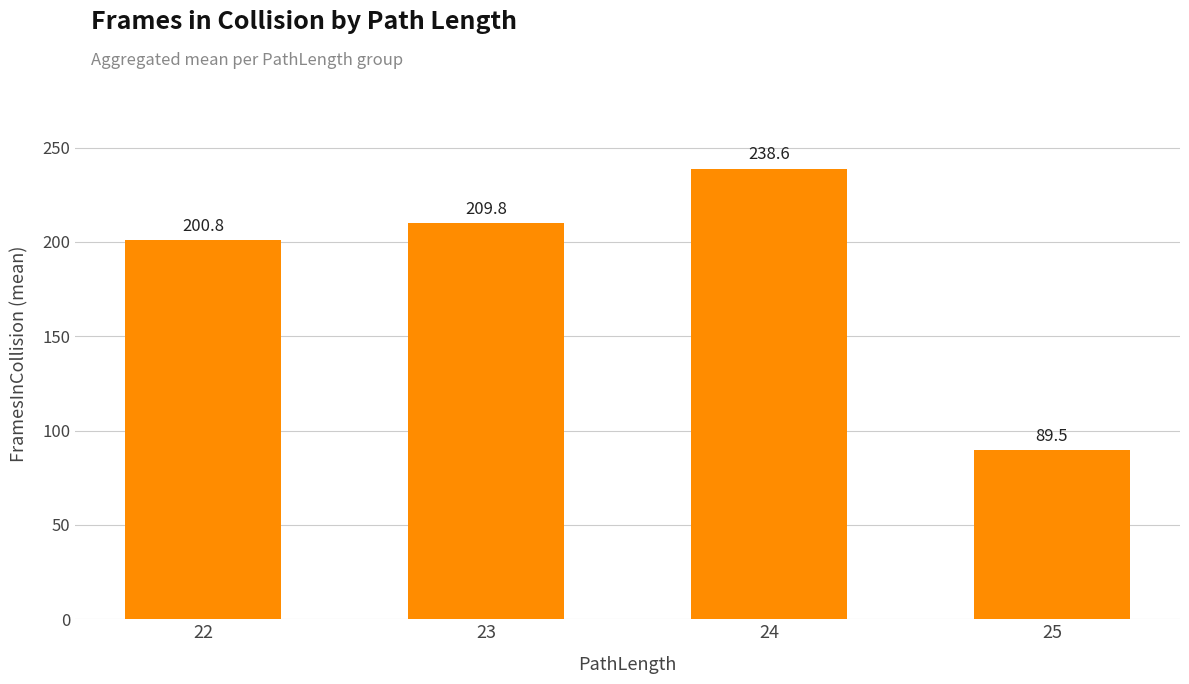

What is the minimum value shown in the chart?

89.5